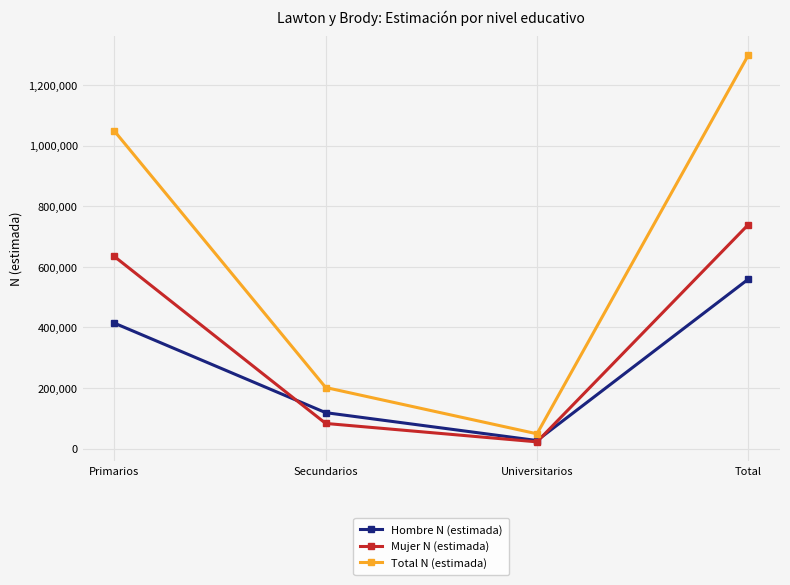

The value of Total N (estimada) at Universitarios is 48821. True or false?

True